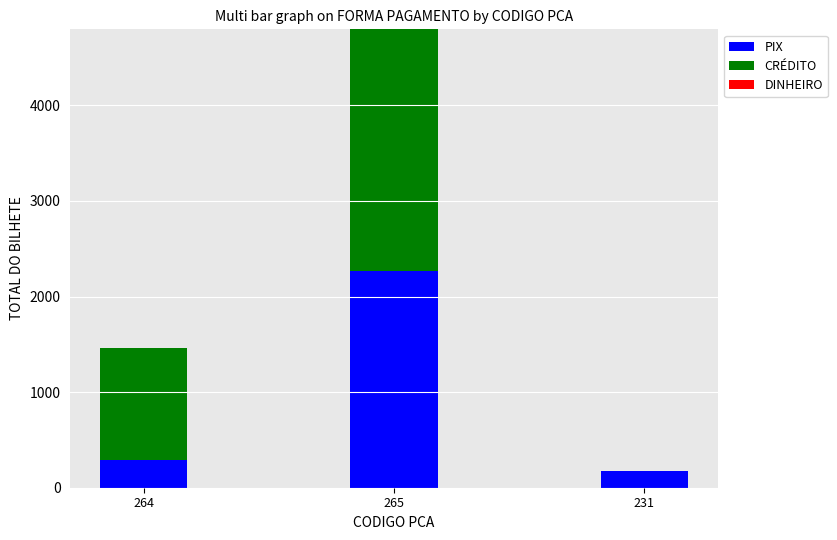

Reading left to right, list the values for the PIX series.

264=295.1	265=2269.1	231=171.7